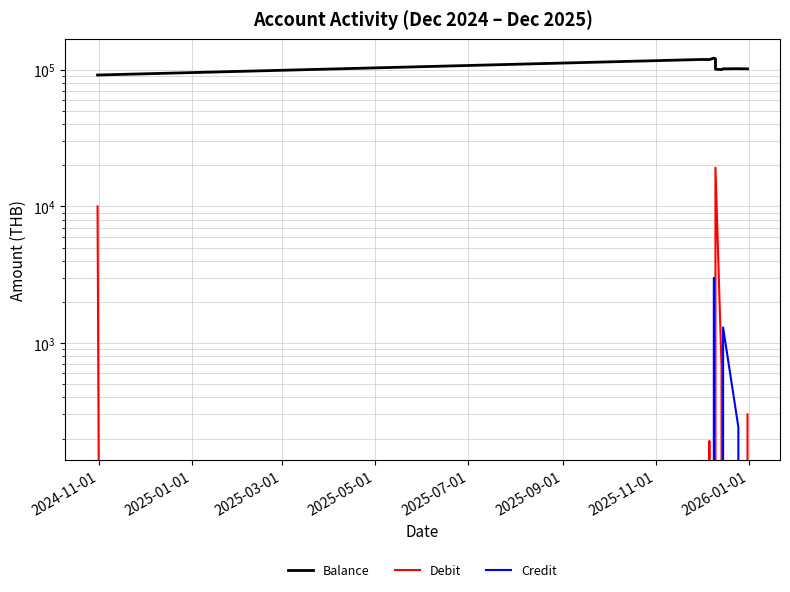

In Balance, how many points are higher than both neighbors (excluding endpoints)?

3